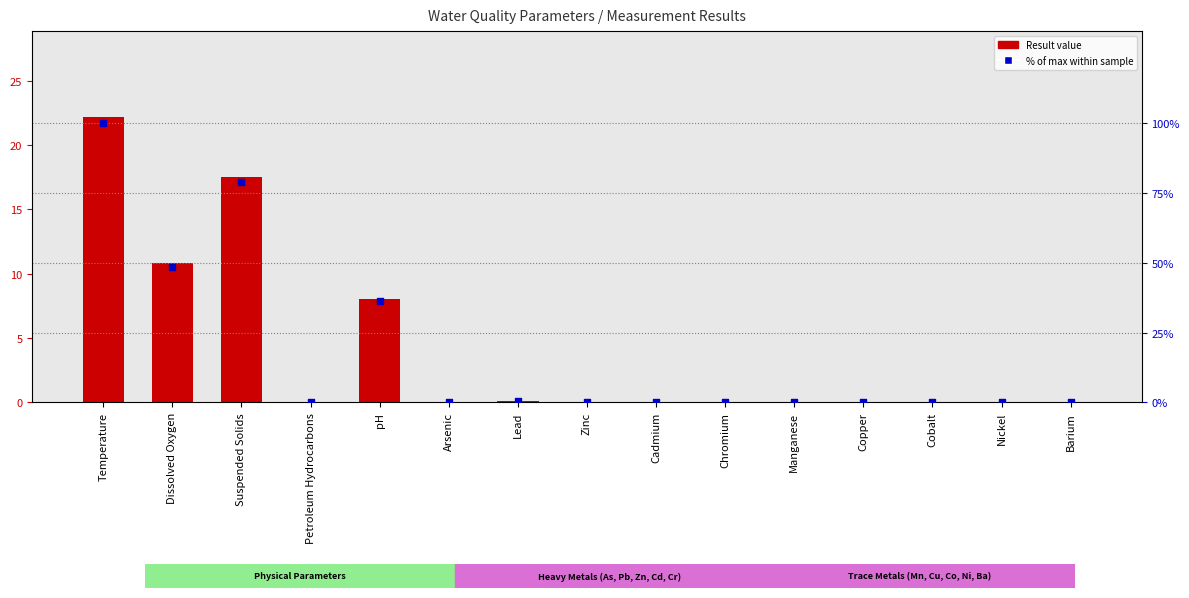

What is the total value across all series at Chromium?

0.1